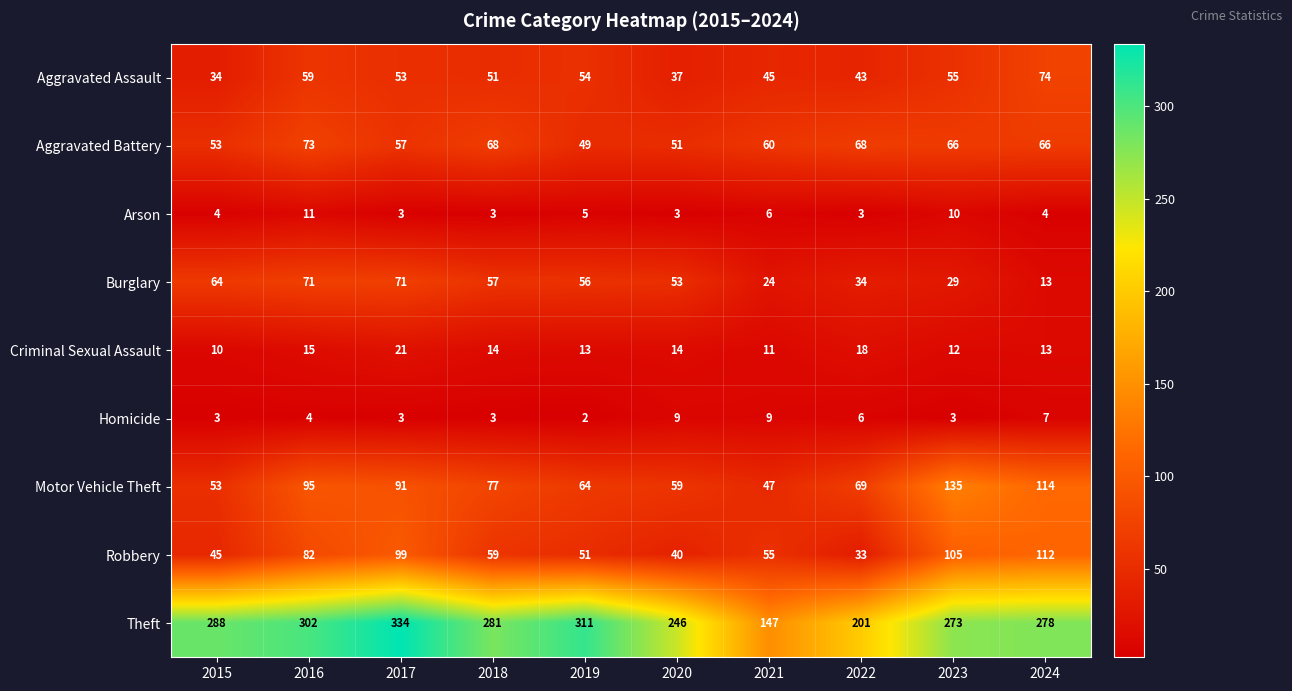

At which label does Homicide reach its minimum?

2019